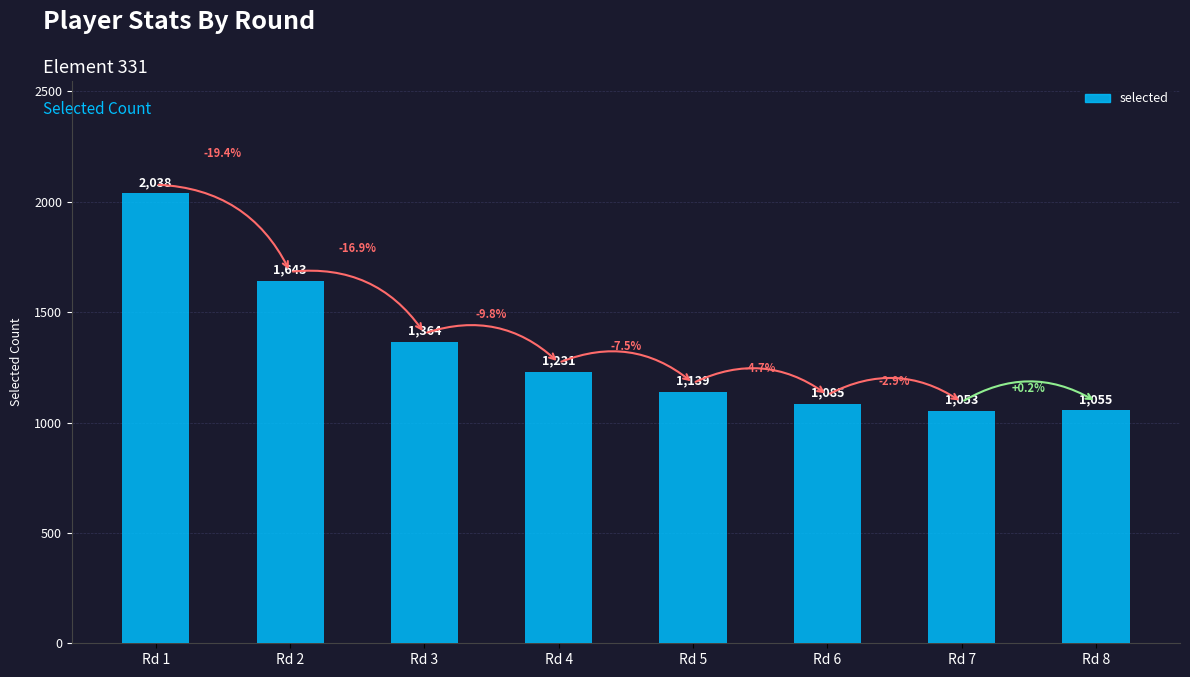

What is the greatest value displayed?

2038